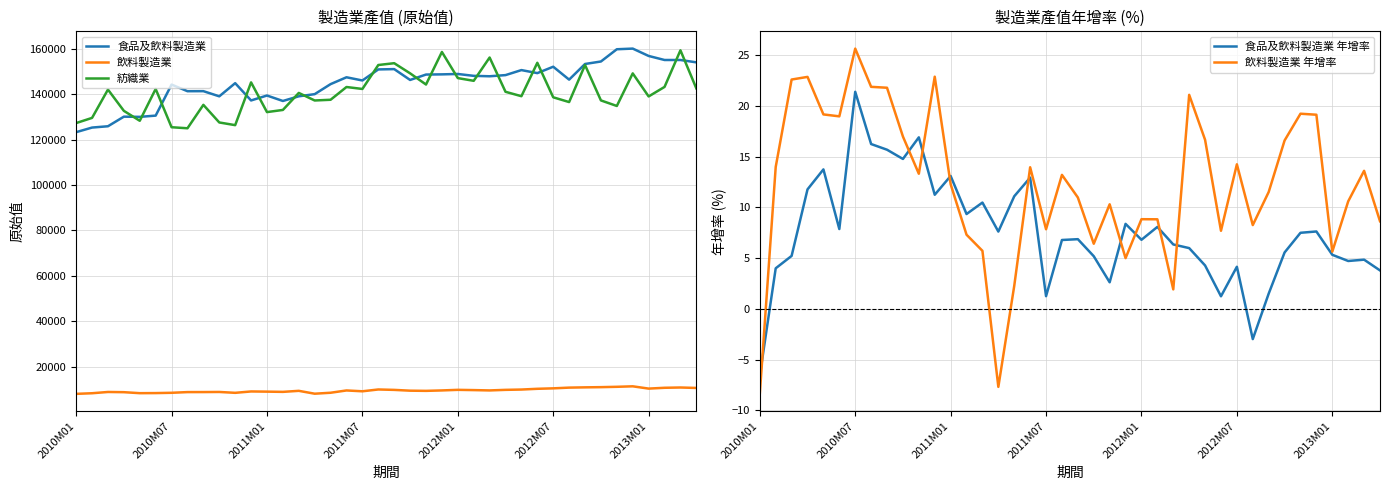

How many positive values does the 食品及飲料製造業-飲料製造業_年增率(%) series have?

38